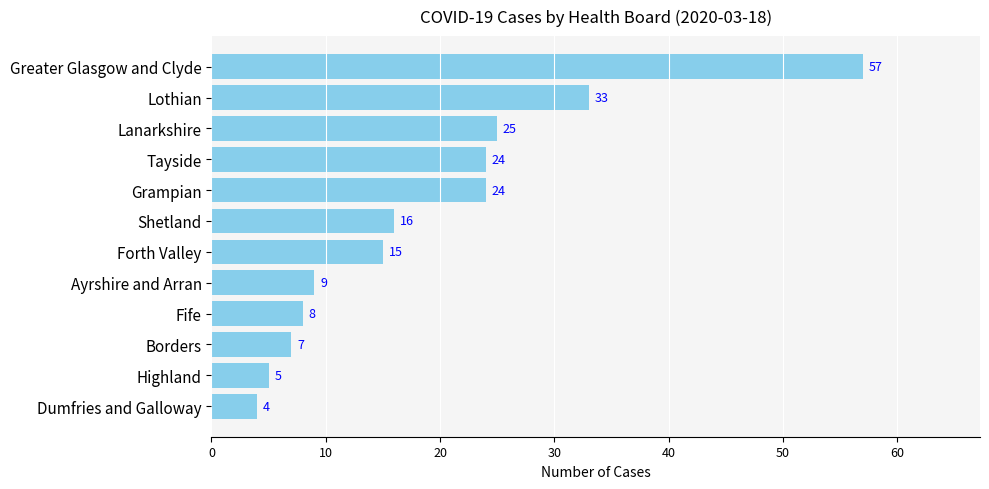

What is the minimum value shown in the chart?

4